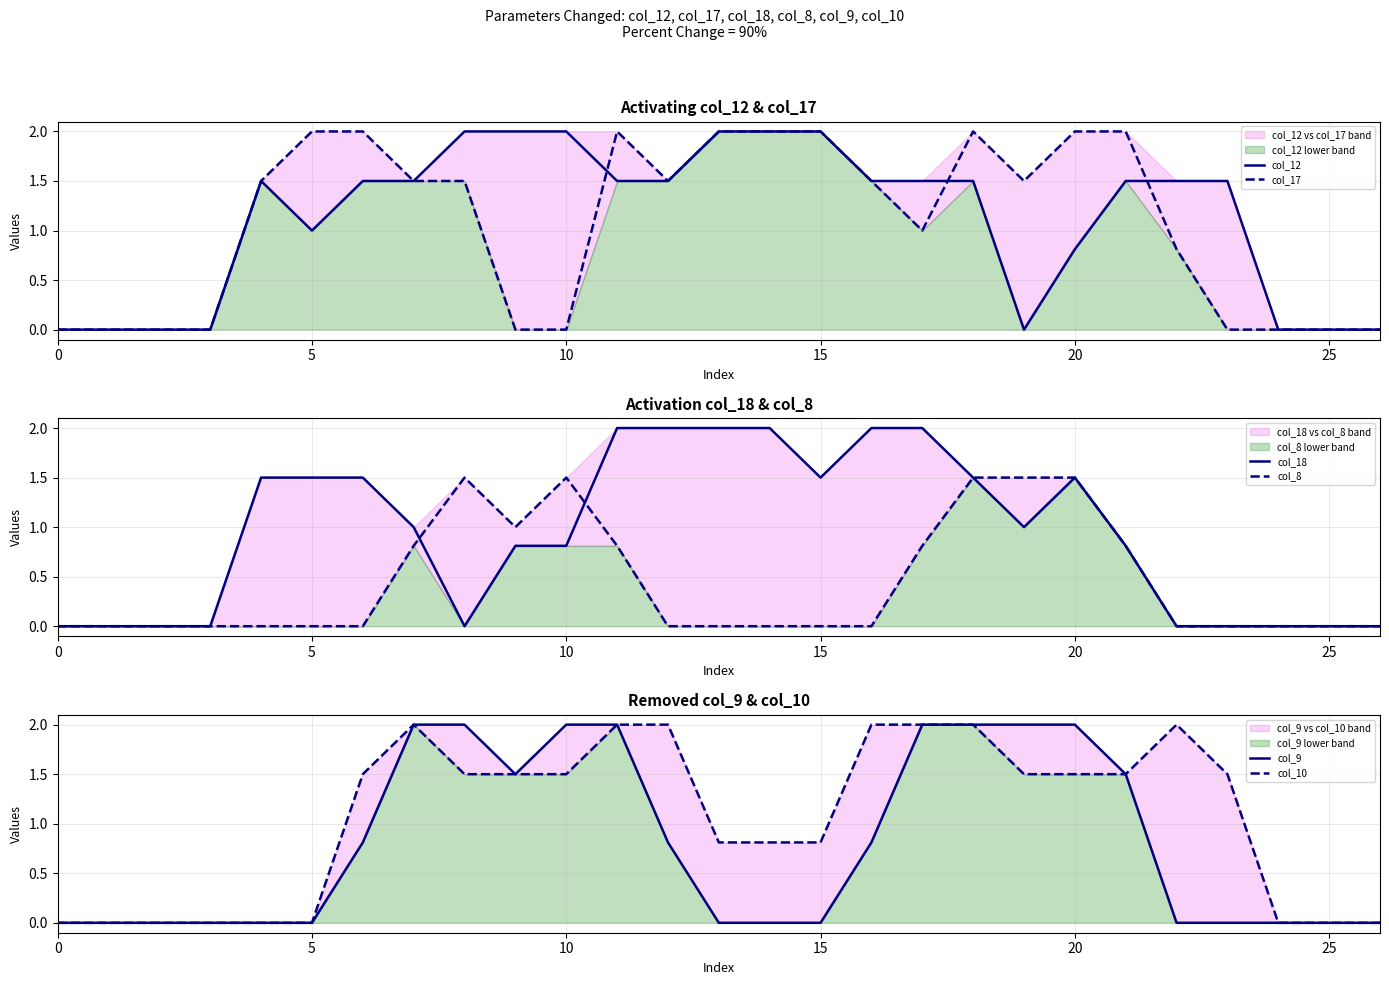

The col_17 series shows 2.0 at 15. True or false?

True